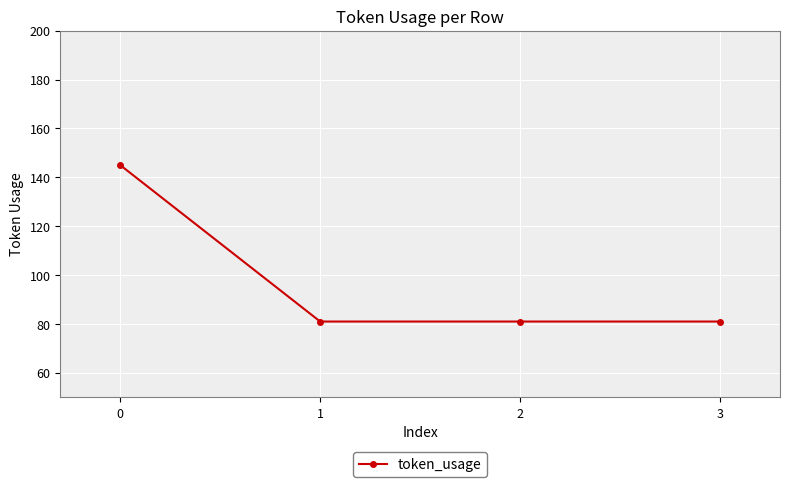

What is the difference between the values at 0 and 3?

64